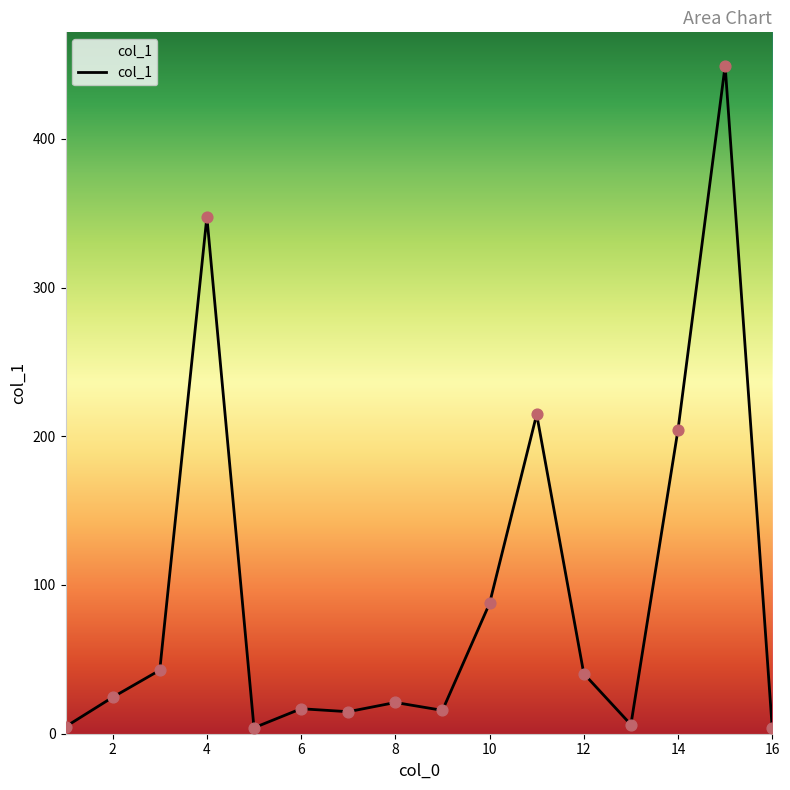

What is the difference between the maximum and minimum values?

445.5